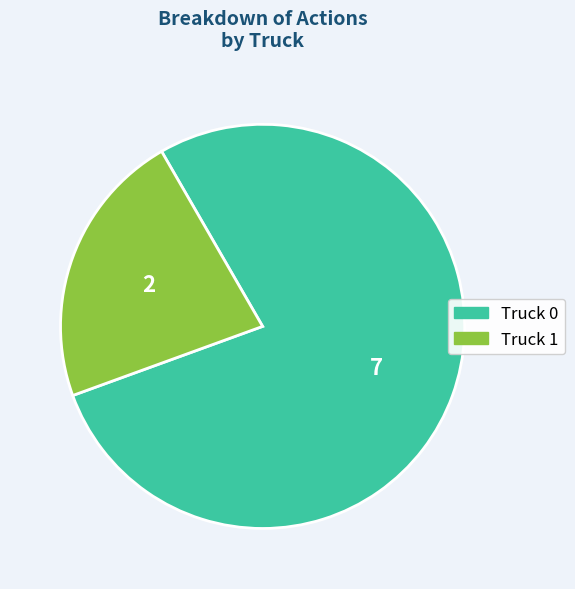

Is Truck 1 the majority of the pie?

No